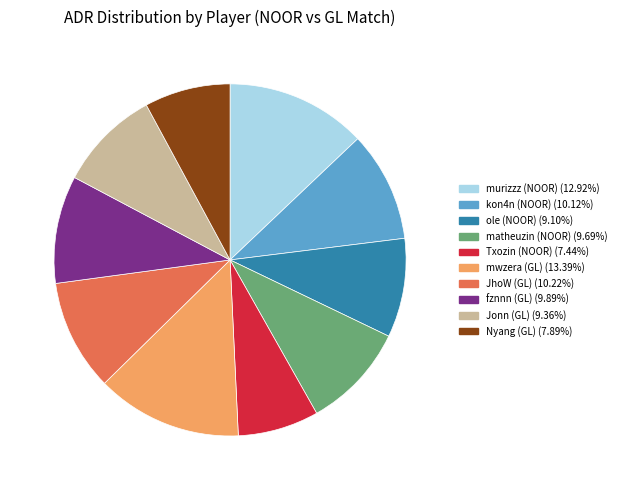

How many segments does this pie chart have?

10